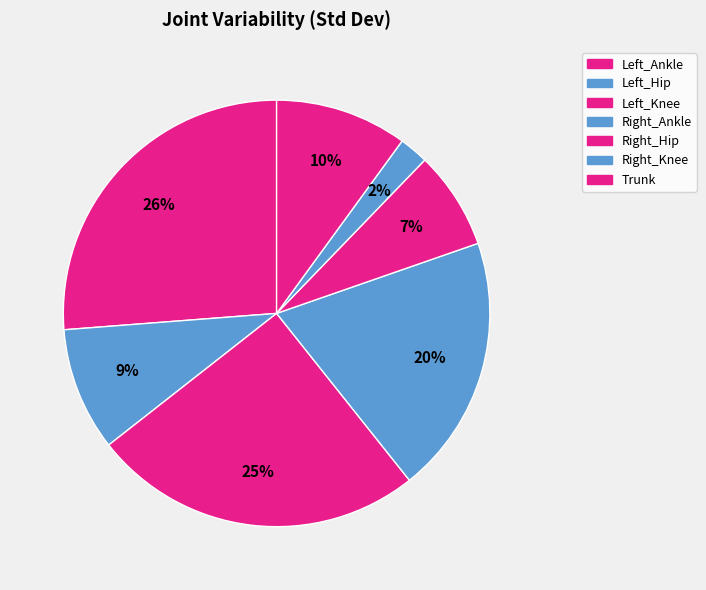

How many slices are in this pie chart?

7